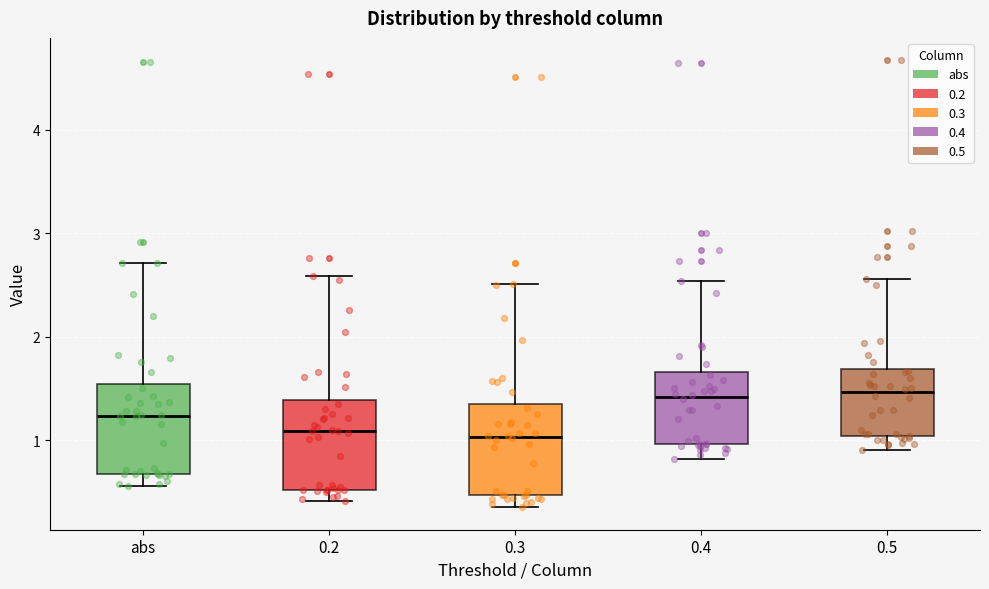

Reading left to right, transcribe this box plot: for each box, give where its median line is, the range the box spans, and where its two whiskers end, as read against the y-axis. The values are not printed on the chart, so give them approximately, as read against the axis.

abs: median 1.2, box 0.7 to 1.5, whiskers 0.6 to 2.7
0.2: median 1.1, box 0.5 to 1.4, whiskers 0.4 to 2.6
0.3: median 1.0, box 0.5 to 1.3, whiskers 0.4 to 2.5
0.4: median 1.4, box 1.0 to 1.7, whiskers 0.8 to 2.5
0.5: median 1.5, box 1.0 to 1.7, whiskers 0.9 to 2.6